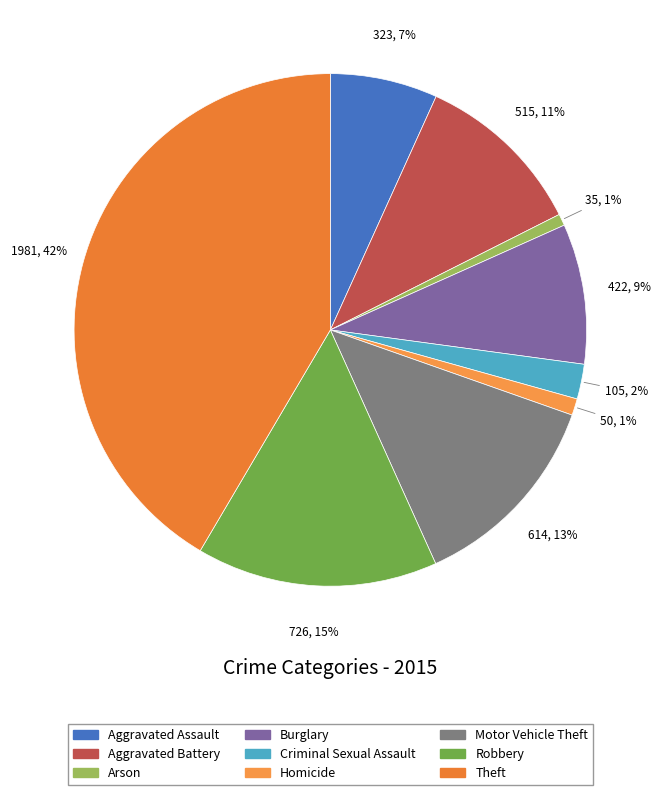

Is there a majority slice in this chart?

No